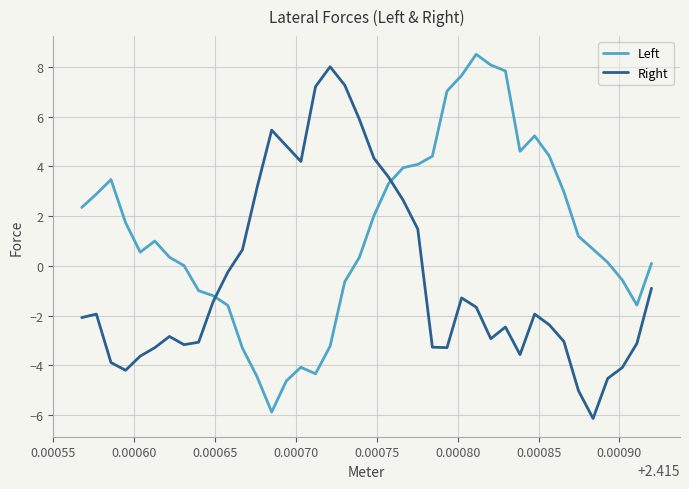

How many values in the Right series are below -1?

25